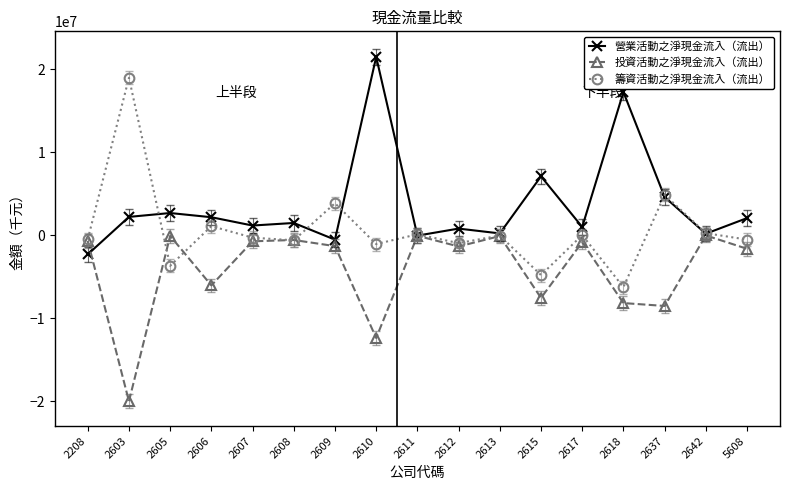

True or false: 投資活動之淨現金流入（流出） has more than 2 interior local peaks.

True